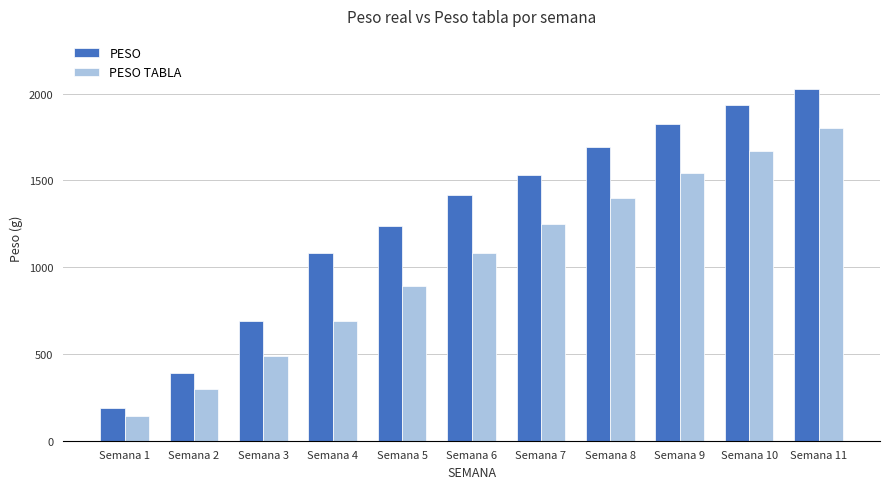

Rank the series by their average value, from lowest to highest.

PESO TABLA, PESO